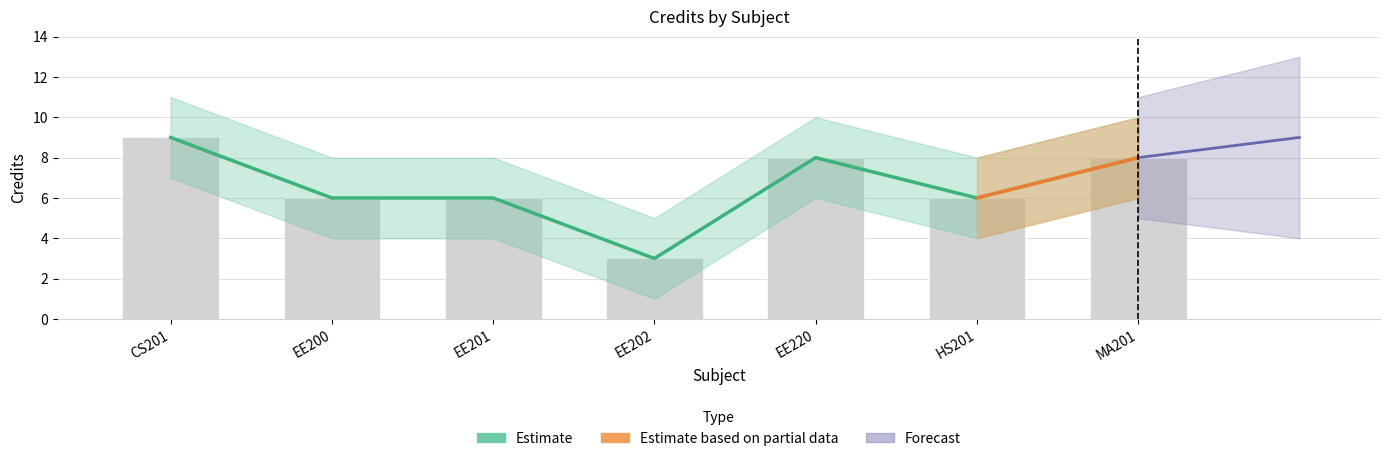

Rank the categories by Credit_lower value from highest to lowest.

CS201, EE220, MA201, EE200, EE201, HS201, EE202